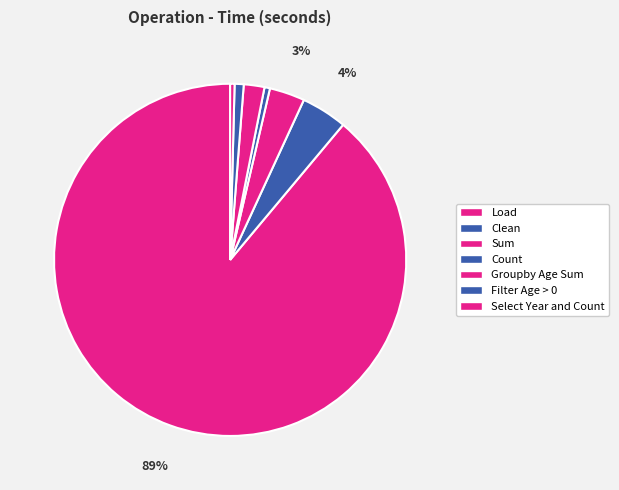

Does Filter Age > 0 account for over 50% of the chart?

No